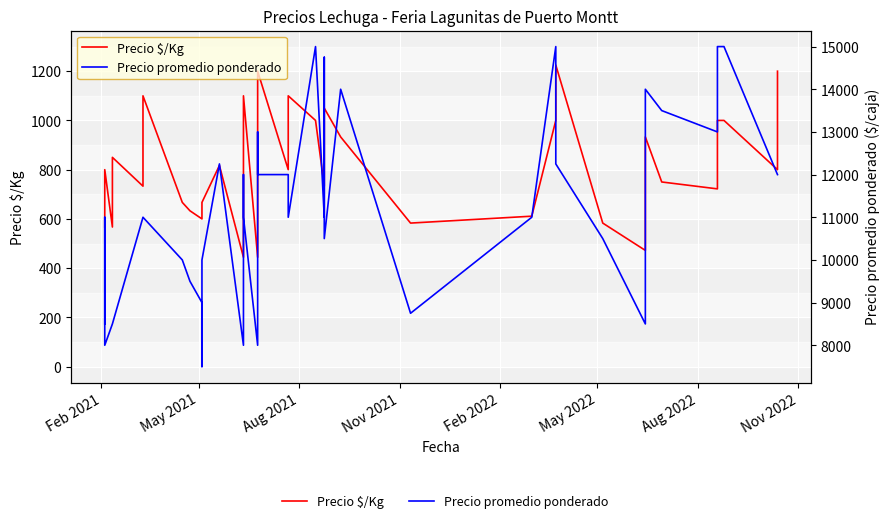

How many series are shown in this chart?

2